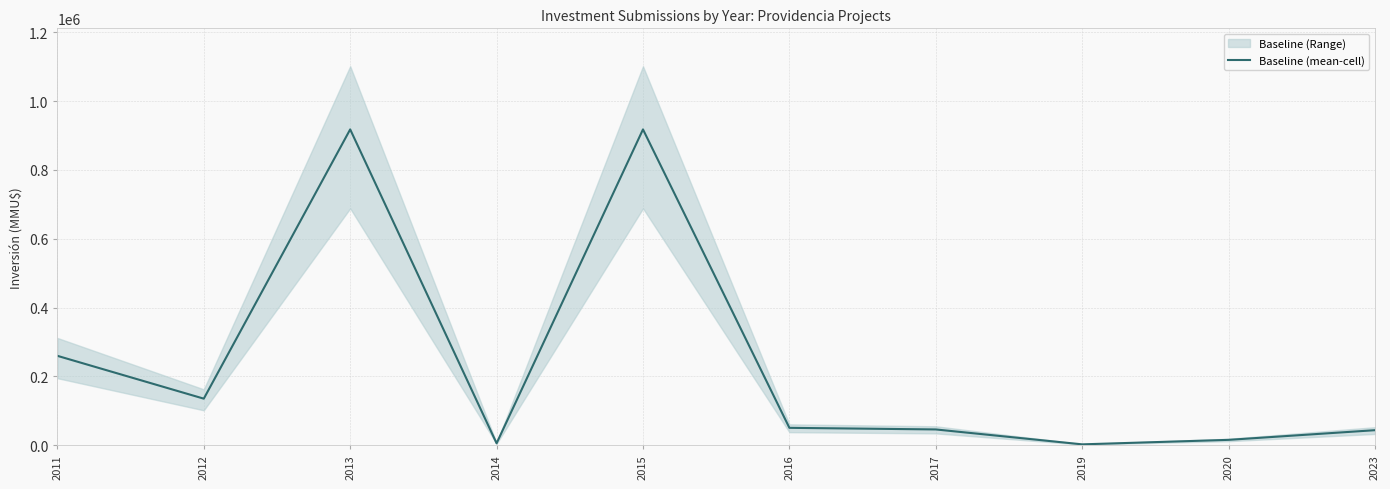

How many lines are shown in the chart?

1